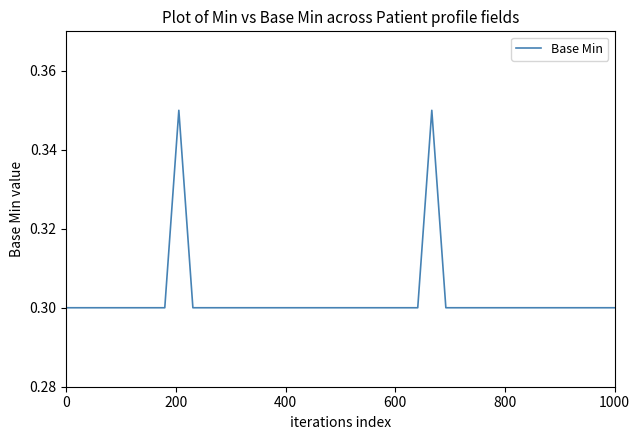

What is the smallest value displayed?

0.3